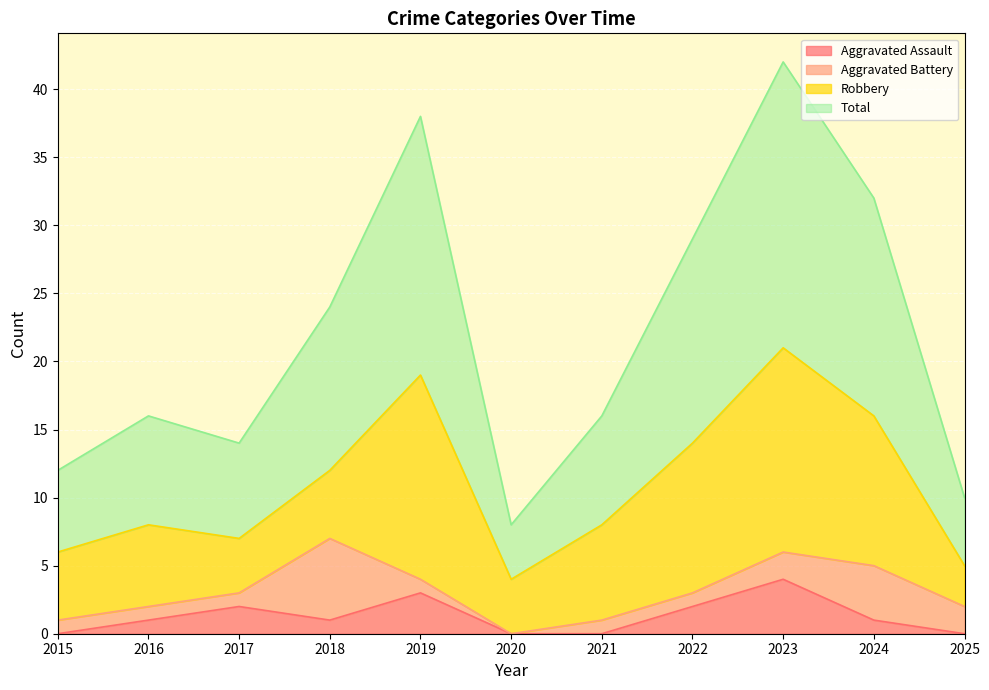

Where does the Total series first go above 16?

2018